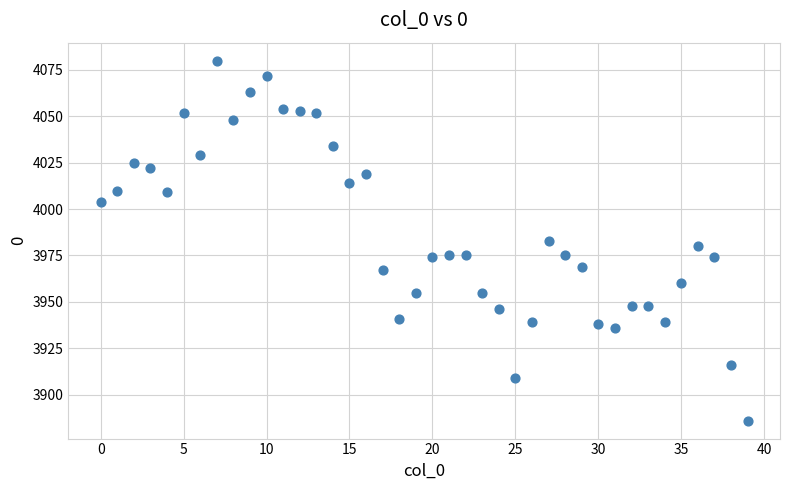

What is the range of Y values (max minus min)?

194